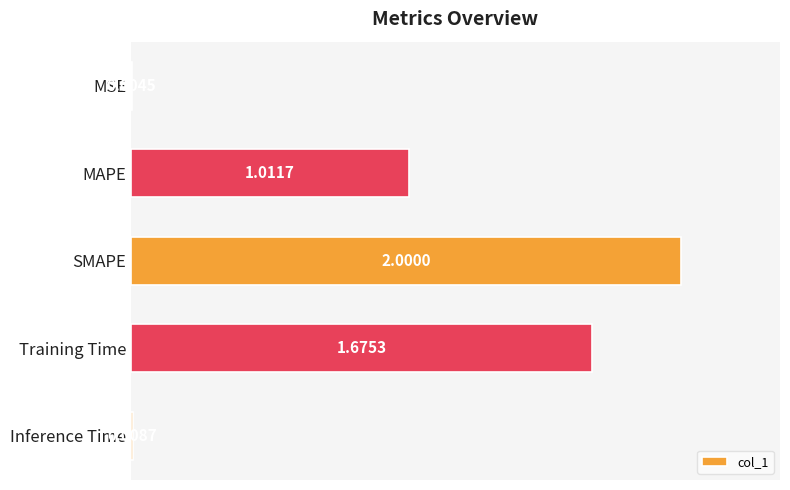

At which label is the value closest to 1?

MAPE